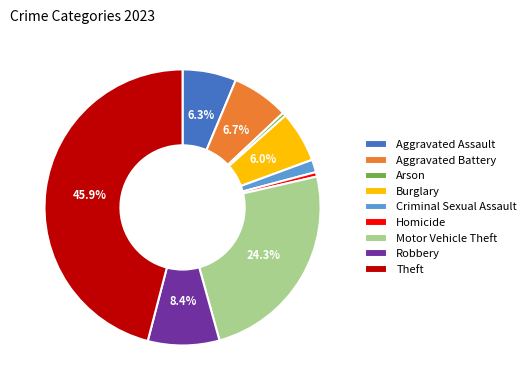

What percentage is the Robbery slice, to the nearest percent?

8%